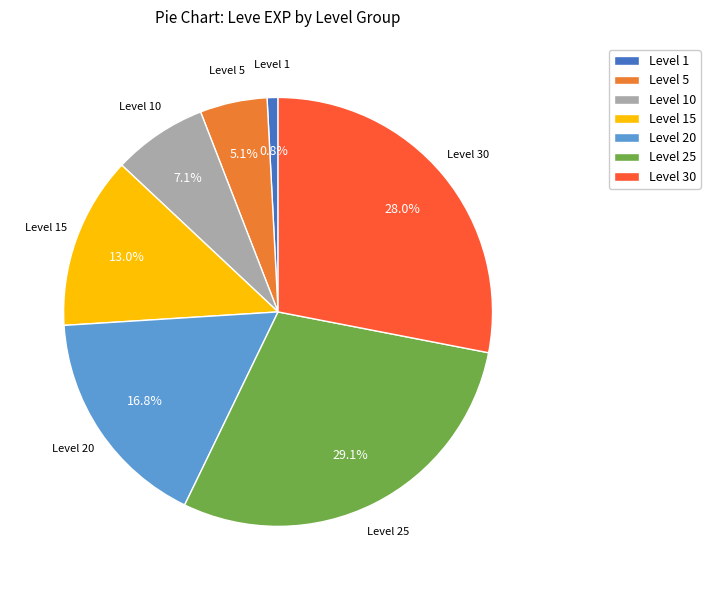

What is the largest slice in the pie chart?

Level 25